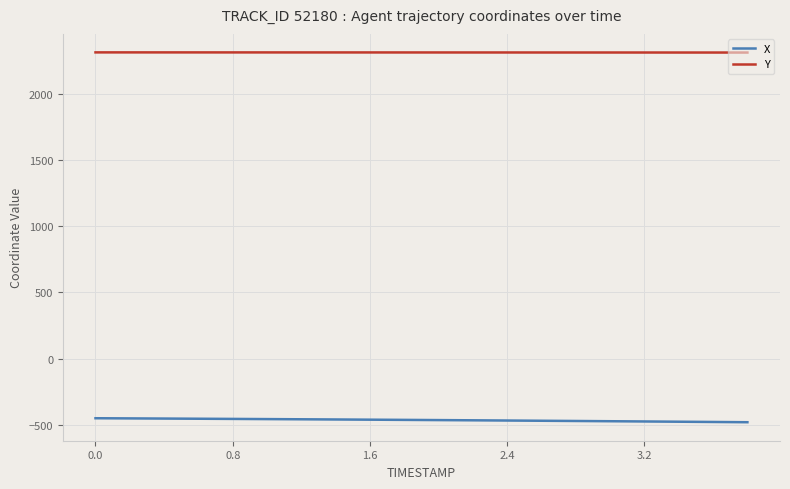

Rank the series by their maximum value, from lowest to highest.

X, Y